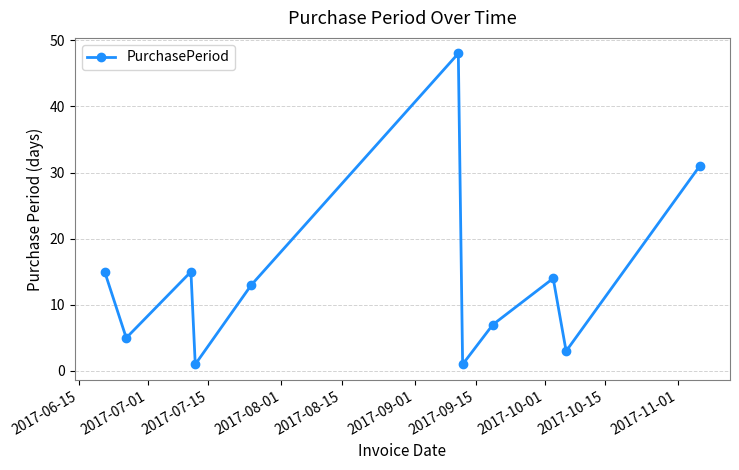

What is the average value?

14